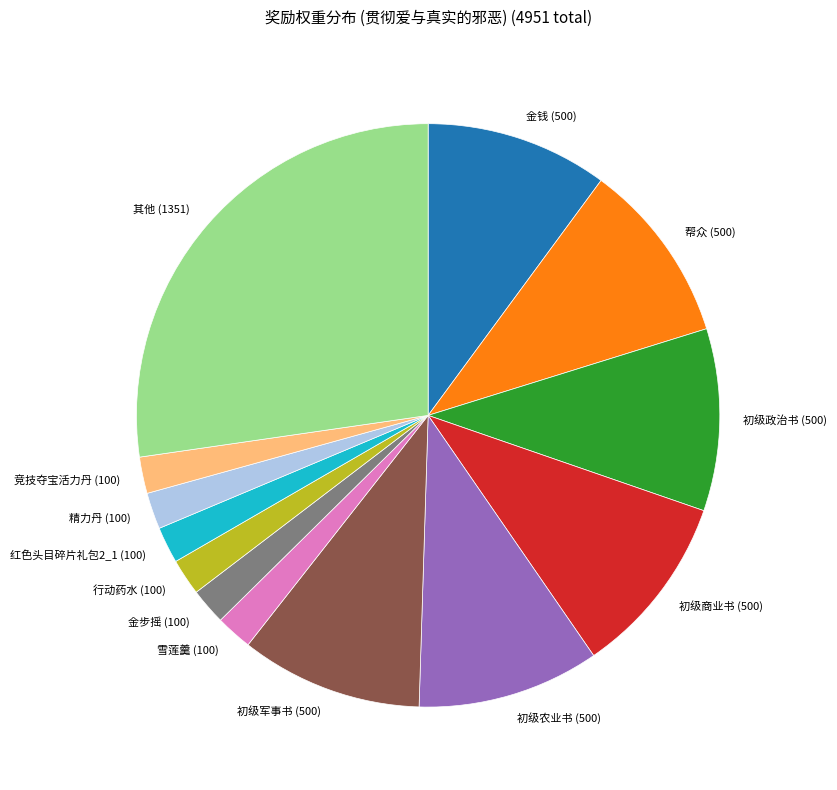

Is the sum of 初级农业书 (500) and 金步摇 (100) greater than half?

No